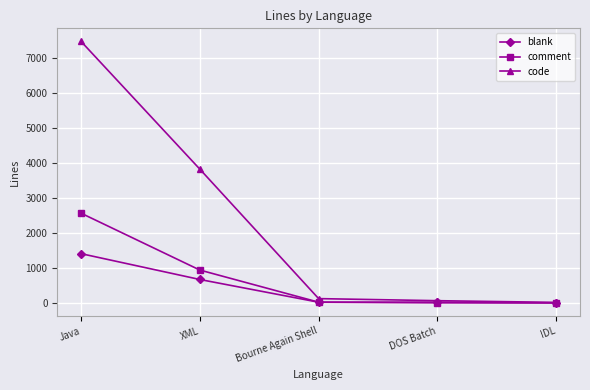

What is the greatest value displayed?

7480